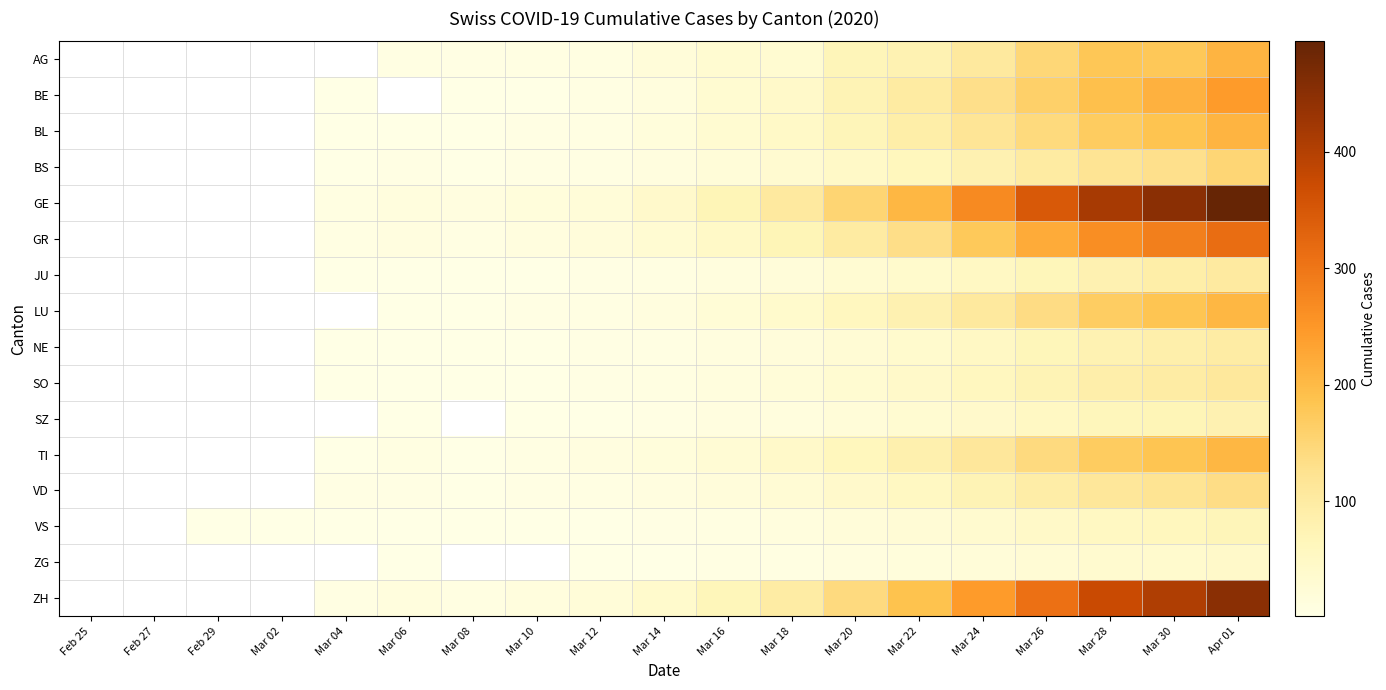

Count the number of data series in this chart.

16